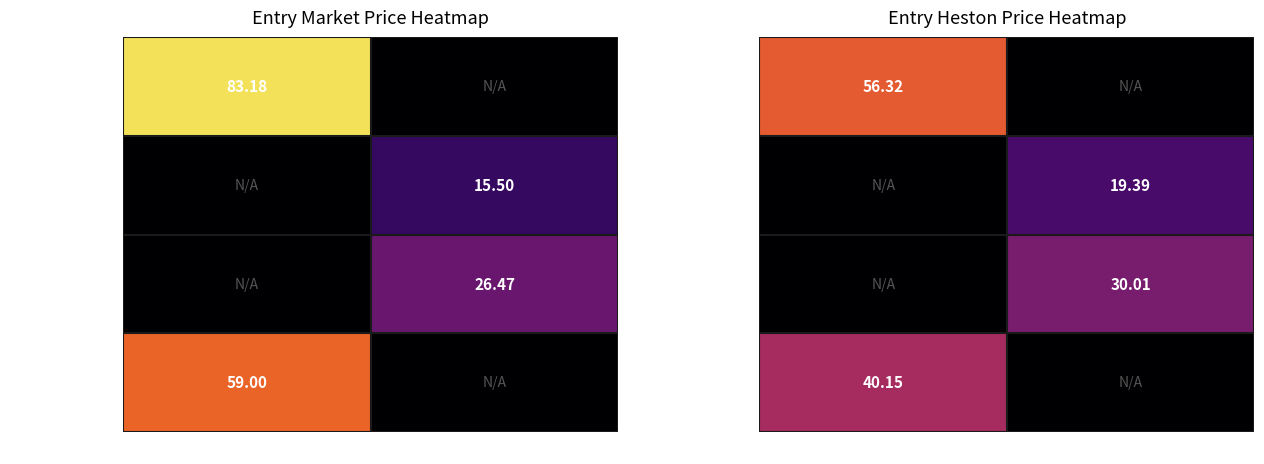

At which category does the chart reach its peak across all series?

SELL